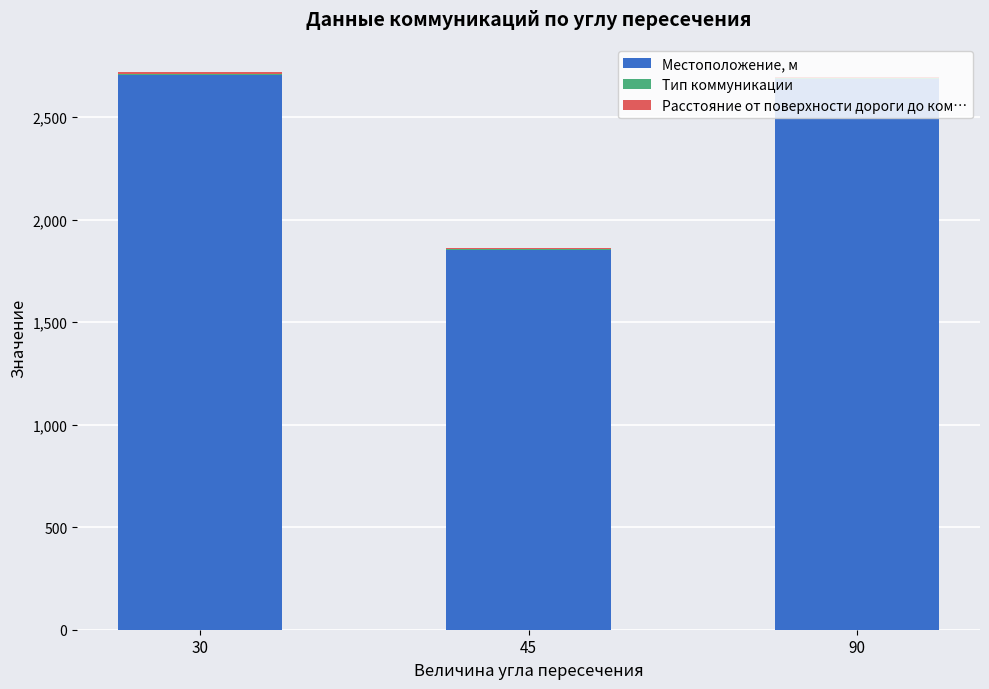

Is it true that Местоположение, м equals 2688 at 90?

True